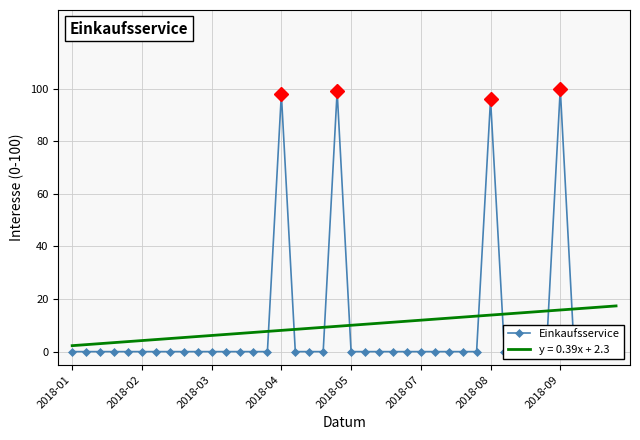

What is the average value?

10